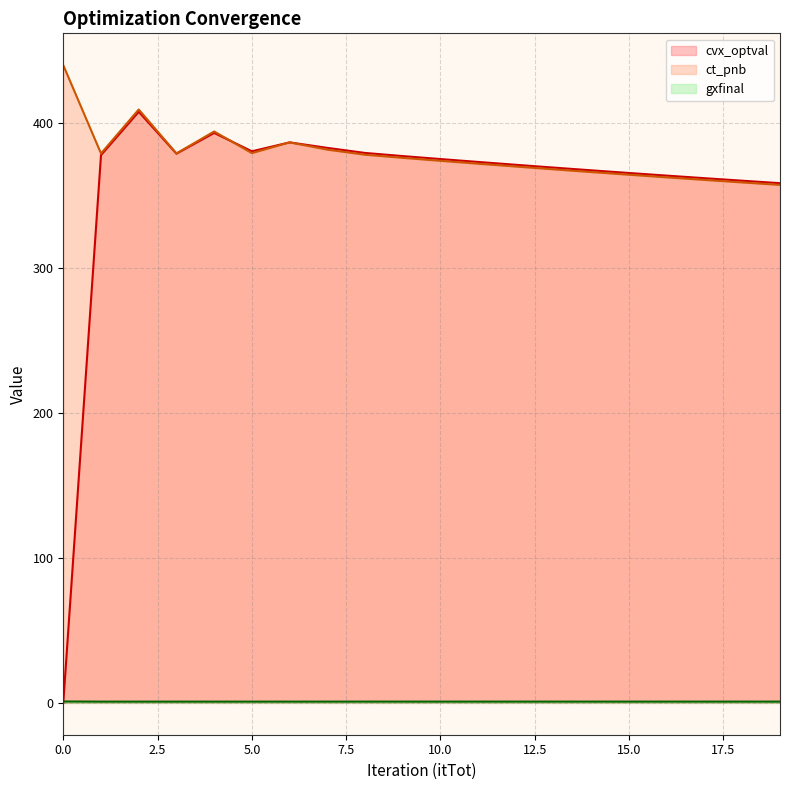

Where do cvx_optval and gxfinal first cross each other?

0 and 1